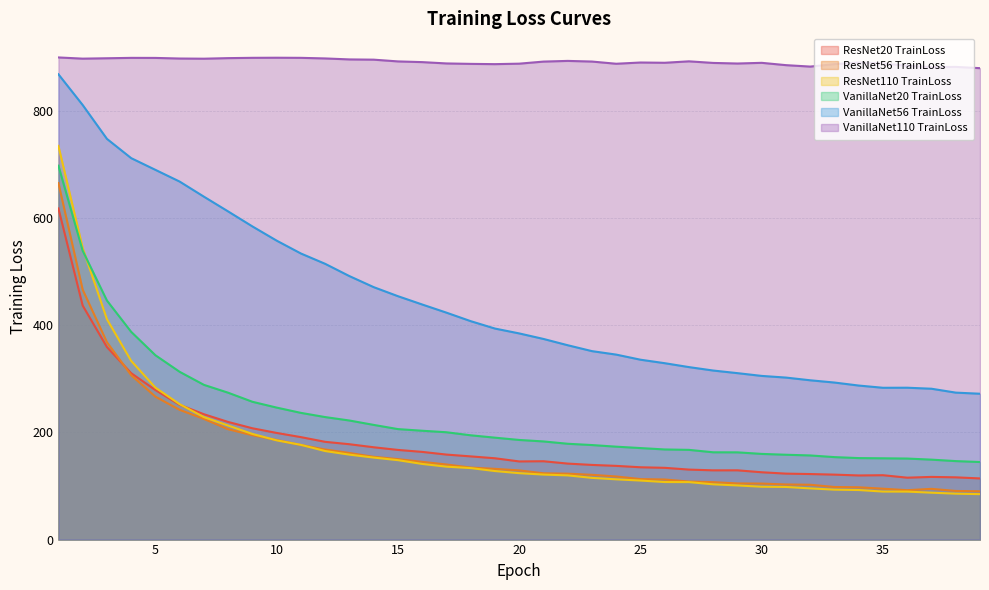

Reading left to right, transcribe all the data shown in this chart.

ResNet20 TrainLoss: 1=617.9	2=436.7	3=359.2	4=310.5	5=279.0	6=251.5	7=233.9	8=219.4	9=207.7	10=199.0	11=191.2	12=182.4	13=177.9	14=172.3	15=167.3	16=163.6	17=158.6	18=155.2	19=151.7	20=145.8	21=146.2	22=141.8	23=139.3	24=137.5	25=134.9	26=133.9	27=130.6	28=129.2	29=129.2	30=125.6	31=123.1	32=122.3	33=121.2	34=119.7	35=120.1	36=115.5	37=117.0	38=116.2	39=114.1
ResNet56 TrainLoss: 1=665.2	2=466.3	3=368.3	4=306.8	5=266.6	6=242.1	7=225.1	8=205.9	9=194.8	10=185.8	11=176.5	12=168.1	13=161.6	14=154.5	15=150.2	16=145.0	17=140.1	18=134.4	19=132.0	20=129.1	21=123.7	22=123.0	23=120.8	24=117.8	25=112.9	26=112.1	27=108.3	28=107.1	29=104.8	30=104.5	31=102.8	32=102.3	33=98.1	34=97.6	35=94.9	36=92.2	37=94.7	38=90.7	39=90.1
ResNet110 TrainLoss: 1=734.6	2=544.4	3=411.3	4=333.5	5=283.5	6=252.6	7=228.5	8=212.7	9=197.1	10=185.2	11=176.7	12=165.2	13=158.5	14=153.0	15=148.2	16=141.1	17=136.1	18=133.4	19=127.9	20=123.9	21=121.3	22=119.8	23=115.1	24=112.4	25=110.2	26=107.4	27=107.3	28=103.1	29=101.0	30=98.6	31=98.2	32=95.5	33=93.2	34=92.5	35=89.6	36=89.5	37=87.5	38=85.7	39=84.8
VanillaNet20 TrainLoss: 1=697.7	2=539.0	3=446.1	4=387.6	5=343.9	6=313.0	7=288.7	8=274.0	9=257.1	10=246.3	11=236.4	12=228.6	13=222.2	14=214.0	15=206.2	16=203.1	17=200.3	18=194.6	19=190.2	20=185.9	21=183.1	22=178.8	23=176.4	24=173.4	25=170.8	26=168.2	27=167.4	28=162.9	29=162.8	30=159.9	31=158.3	32=157.0	33=153.9	34=152.1	35=151.7	36=151.2	37=149.2	38=146.4	39=144.7
VanillaNet56 TrainLoss: 1=868.2	2=810.9	3=747.7	4=711.7	5=689.9	6=668.0	7=639.8	8=612.3	9=584.3	10=557.8	11=533.8	12=514.5	13=491.6	14=471.0	15=454.2	16=438.7	17=423.4	18=407.6	19=393.8	20=384.7	21=374.4	22=362.6	23=351.6	24=345.2	25=335.6	26=329.1	27=321.8	28=315.4	29=310.6	30=305.4	31=302.3	32=297.2	33=293.0	34=287.4	35=283.3	36=283.4	37=281.5	38=274.2	39=272.1
VanillaNet110 TrainLoss: 1=899.6	2=897.4	3=898.1	4=898.9	5=898.8	6=897.6	7=897.3	8=898.4	9=898.9	10=899.1	11=898.9	12=897.8	13=896.0	14=895.5	15=892.2	16=890.9	17=888.5	18=887.6	19=887.2	20=888.0	21=891.9	22=893.2	23=892.0	24=887.9	25=890.2	26=889.7	27=892.4	28=889.4	29=888.3	30=889.6	31=885.3	32=882.6	33=887.1	34=890.2	35=888.5	36=884.2	37=881.6	38=882.0	39=879.6